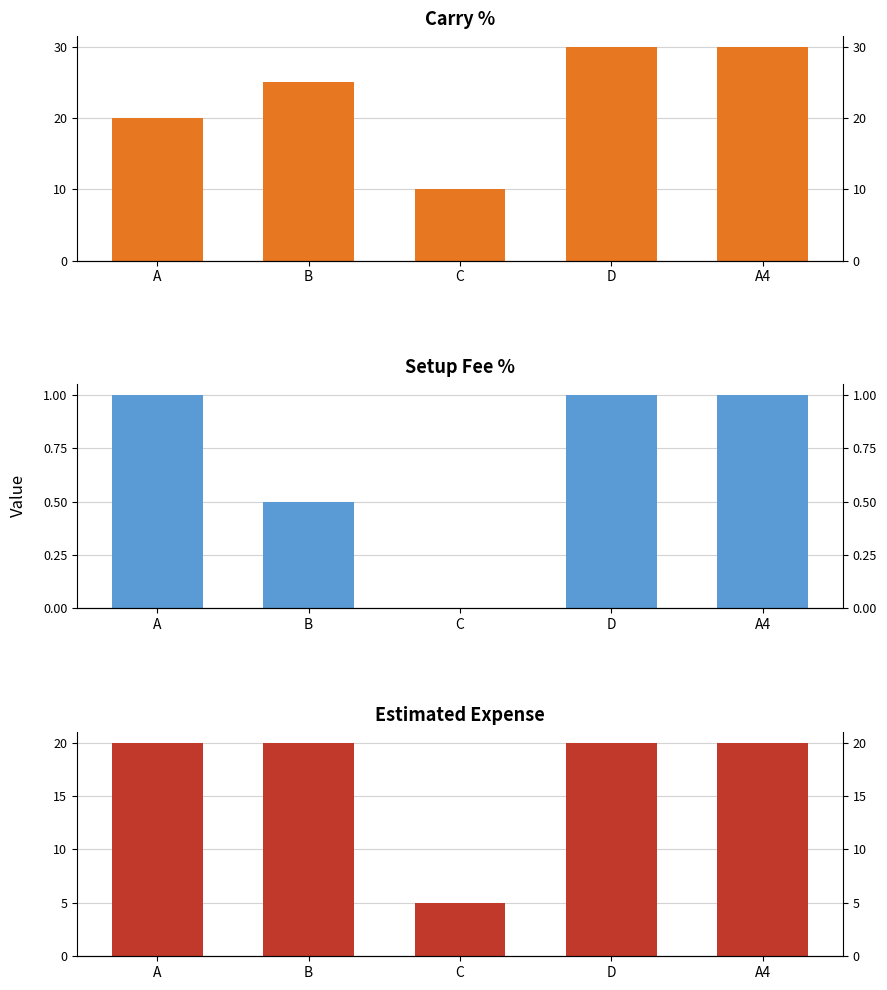

How many categories are shown in the chart?

5